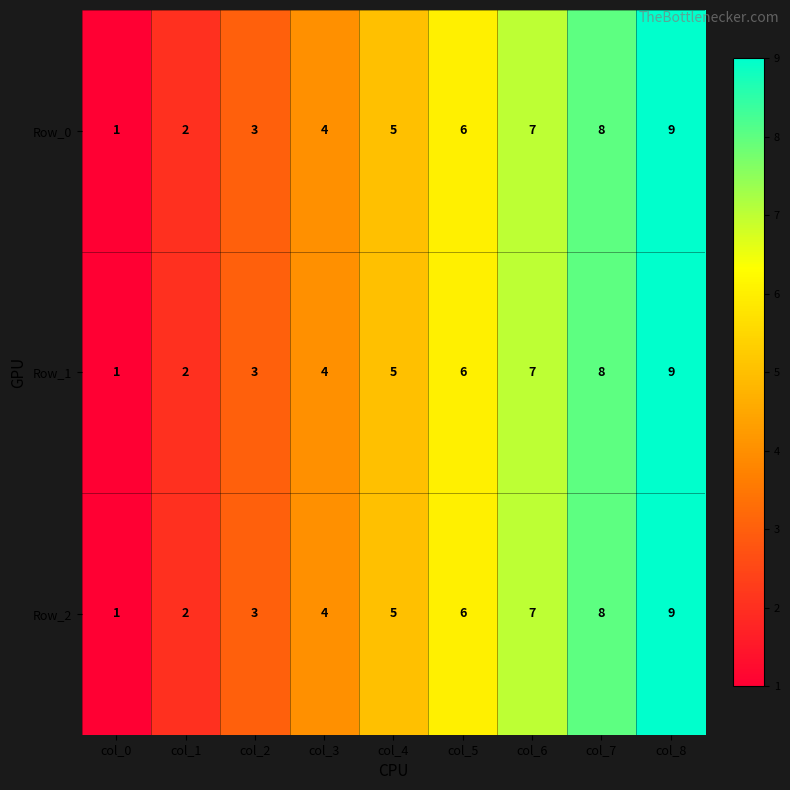

Rank the categories by Row_1 value from highest to lowest.

col_8, col_7, col_6, col_5, col_4, col_3, col_2, col_1, col_0